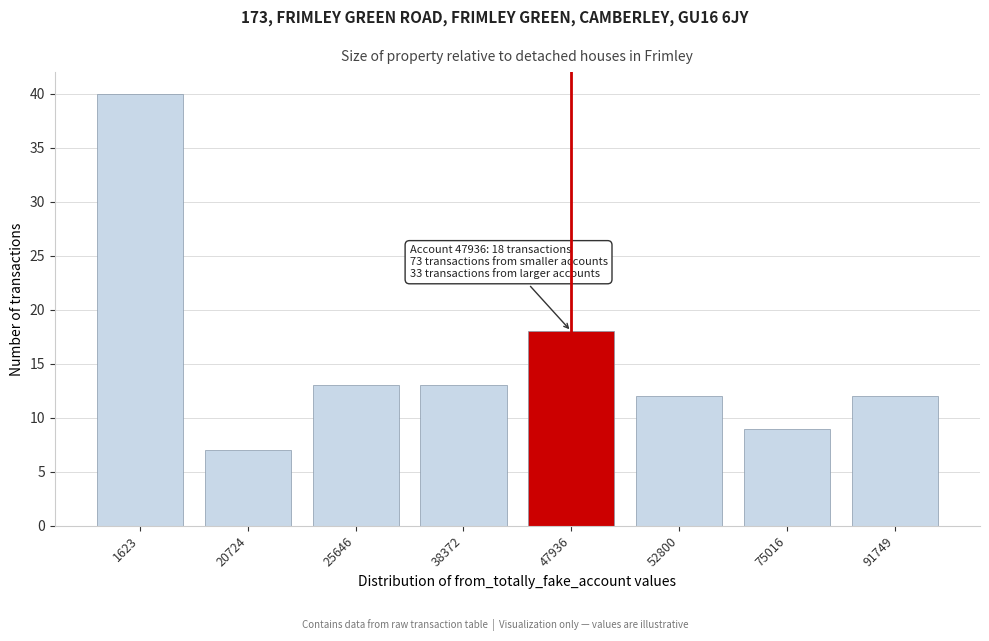

Reading left to right, transcribe all the data shown in this chart.

1623=40	20724=7	25646=13	38372=13	47936=18	52800=12	75016=9	91749=12